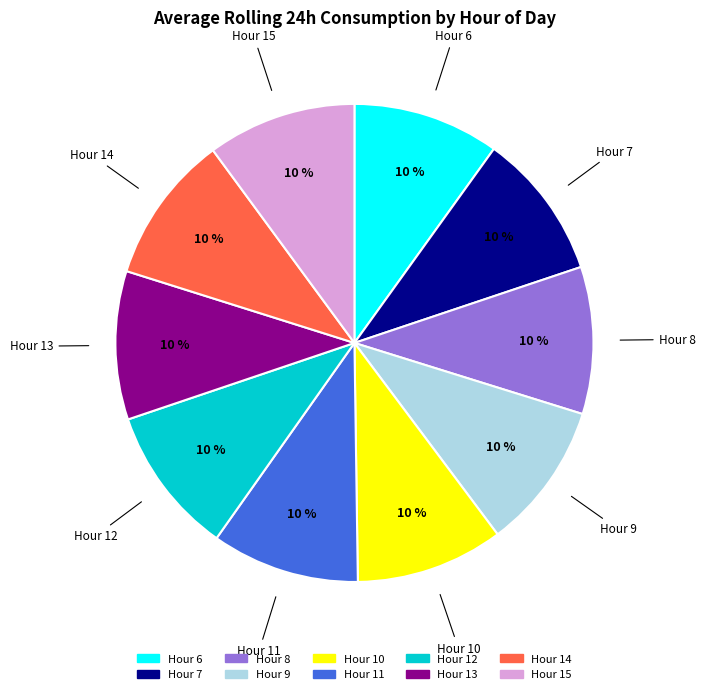

Is there any slice that represents more than half of the pie?

No